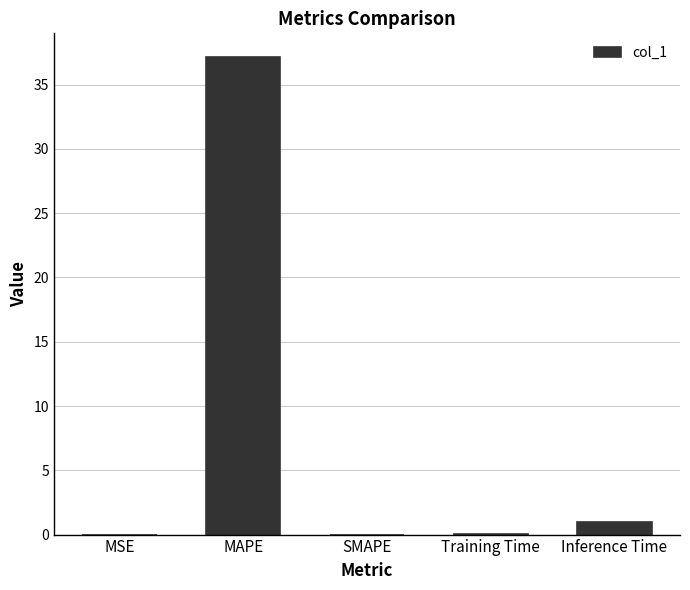

What is the sum of the values at SMAPE and MAPE?

37.1